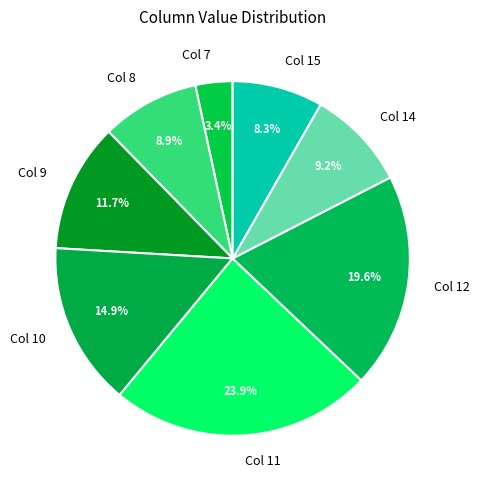

To the nearest percent, what is the average slice percentage?

12%